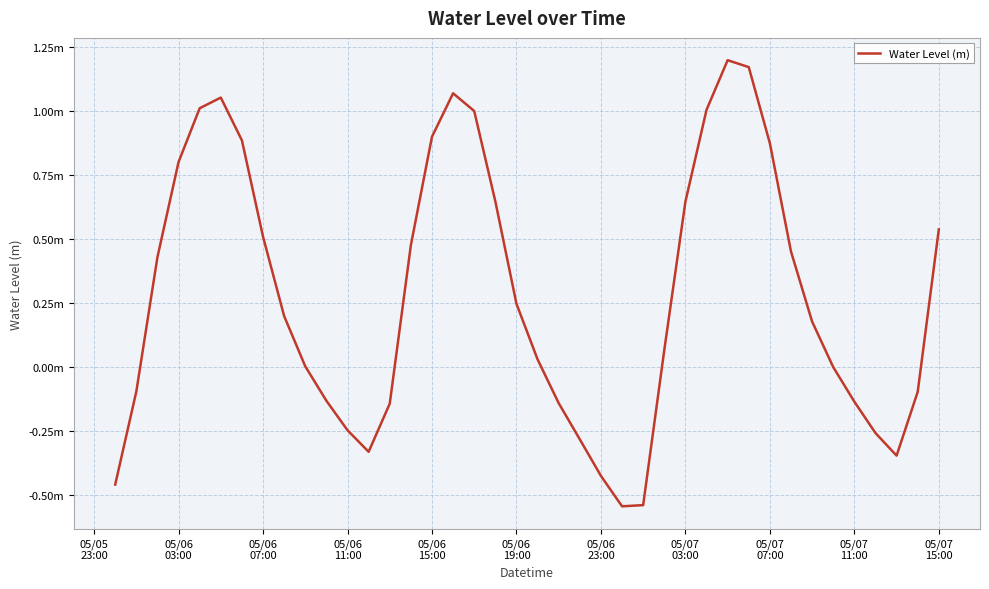

Is this an area chart (filled region under the line)?

No